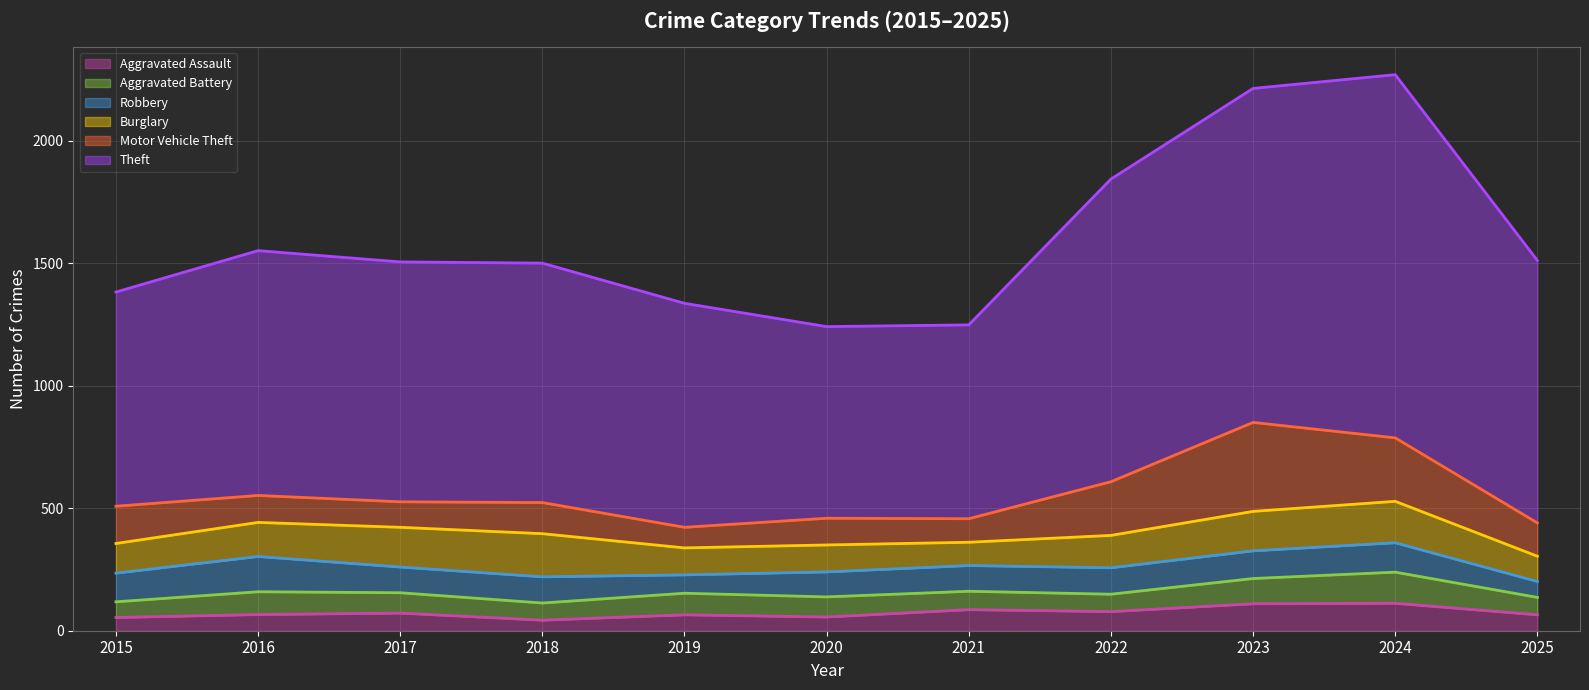

How many values in the Motor Vehicle Theft series exceed 127?

5